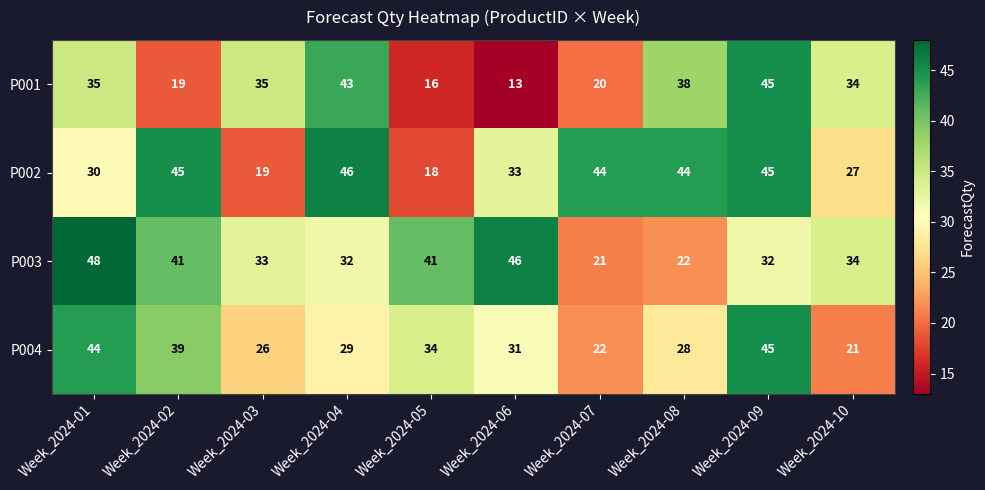

Which series changed the most between Week_2024-04 and Week_2024-09?

P004